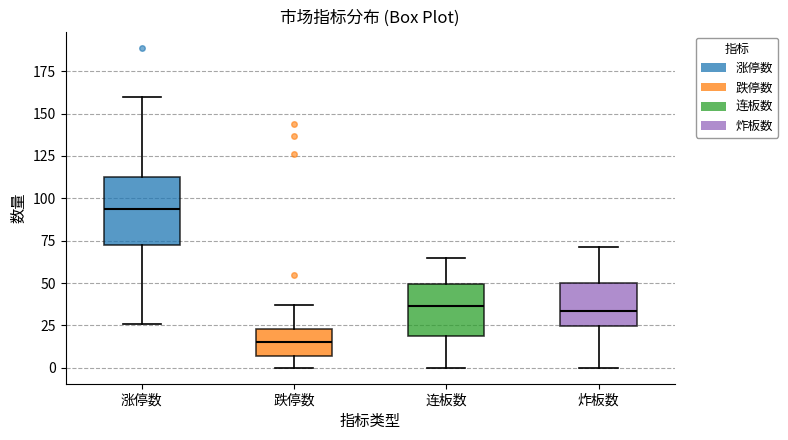

Reading left to right, read every box against the y-axis: the position of its median line, the range the box covers, and the ends of its whiskers. The values are not printed on the chart, so give them approximately, as read against the axis.

涨停数: median 95, box 70 to 115, whiskers 25 to 160
跌停数: median 15, box 5 to 25, whiskers 0 to 35
连板数: median 35, box 20 to 50, whiskers 0 to 65
炸板数: median 35, box 25 to 50, whiskers 0 to 70